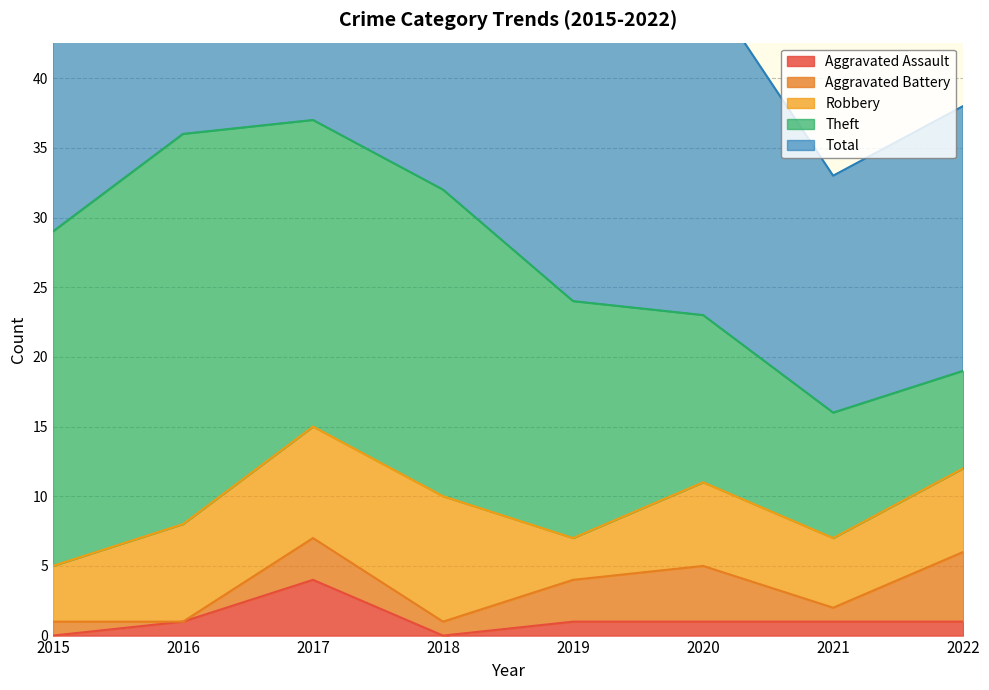

Where does the Theft series first go above 22?

2015